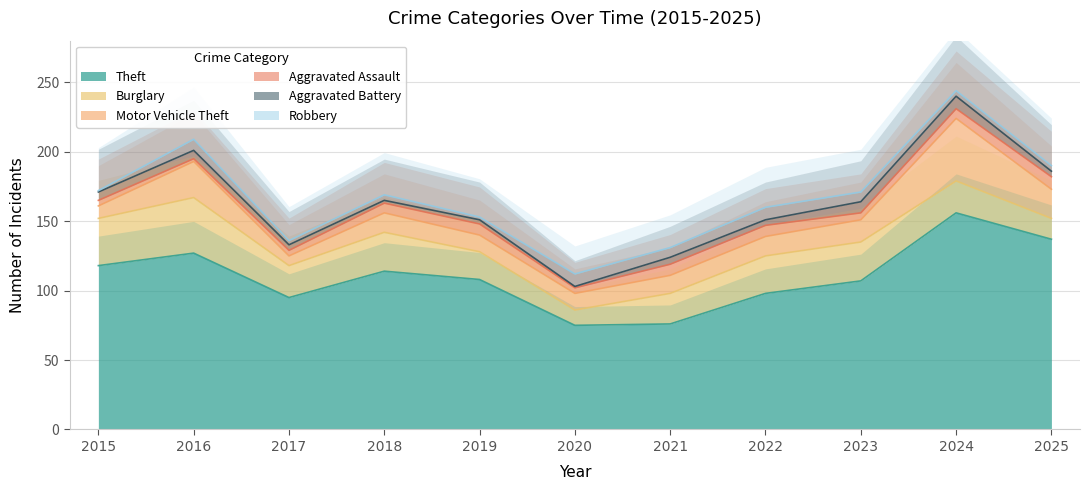

Where is the first local minimum for Robbery?

2017